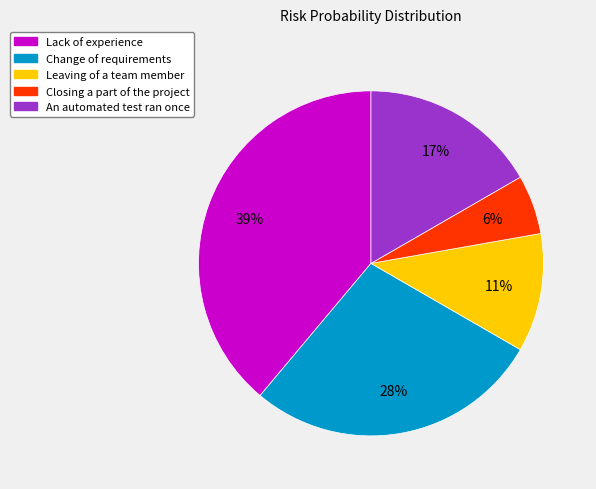

Do Lack of experience and Closing a part of the project together represent more than half of the pie?

No